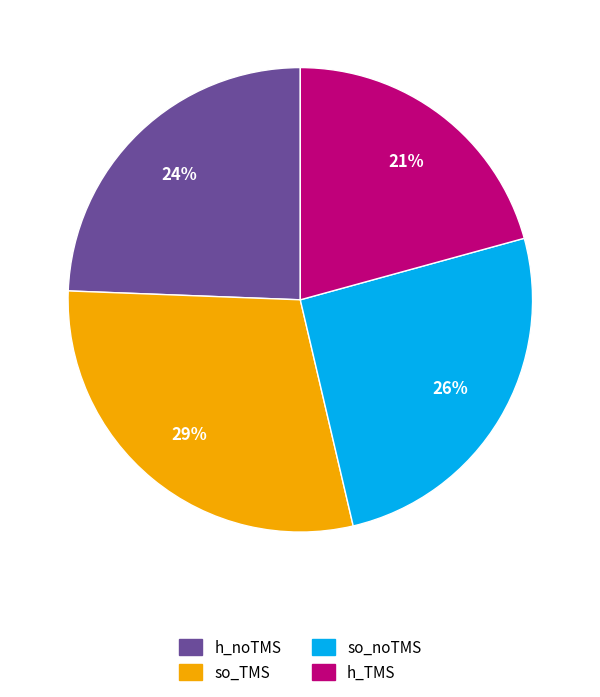

Which category has the biggest portion of the pie?

so_TMS